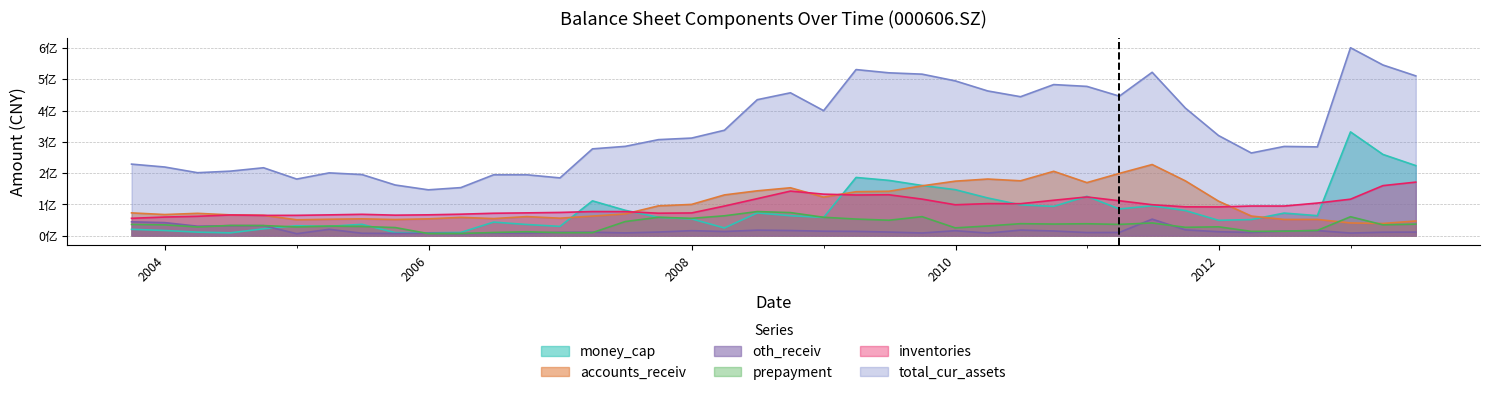

How many values in the oth_receiv series exceed 12256960?

20